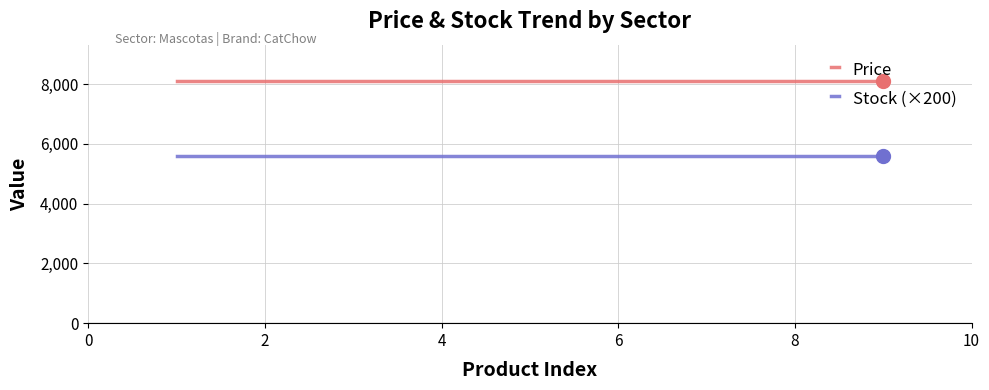

True or false: Price and Stock (×200) cross at least once.

False